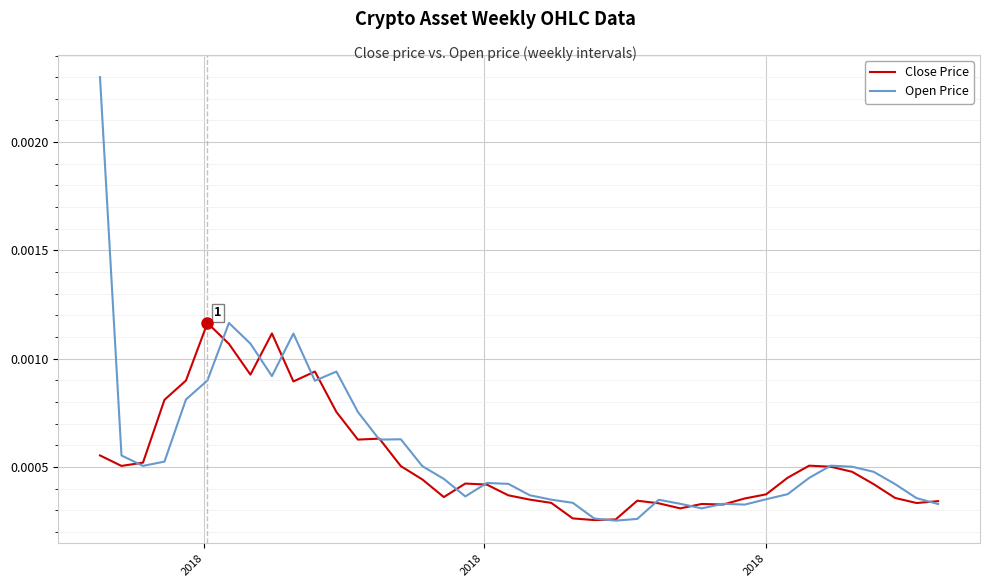

Rank the series by their maximum value, from lowest to highest.

Close Price, Open Price